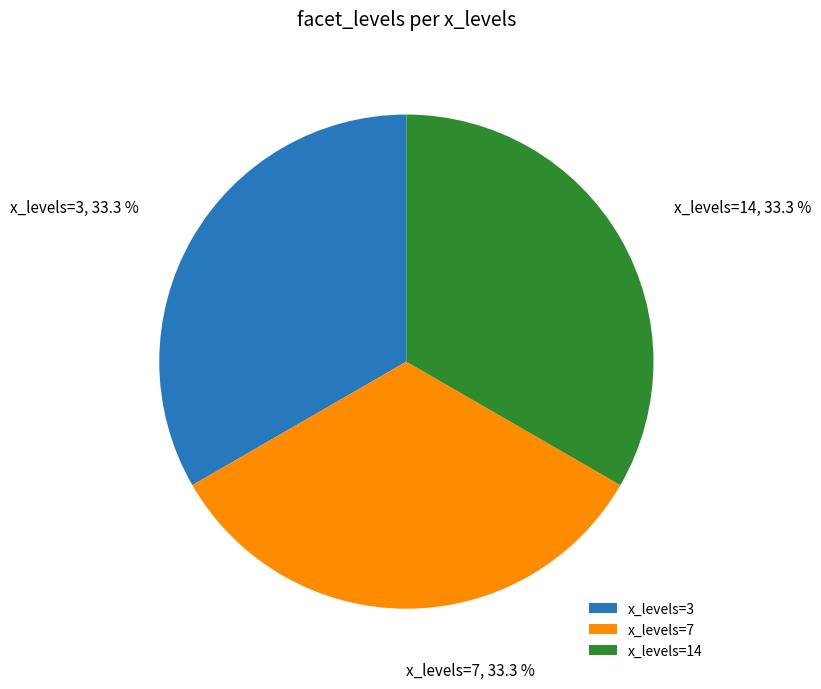

Does x_levels=3 account for over 50% of the chart?

No